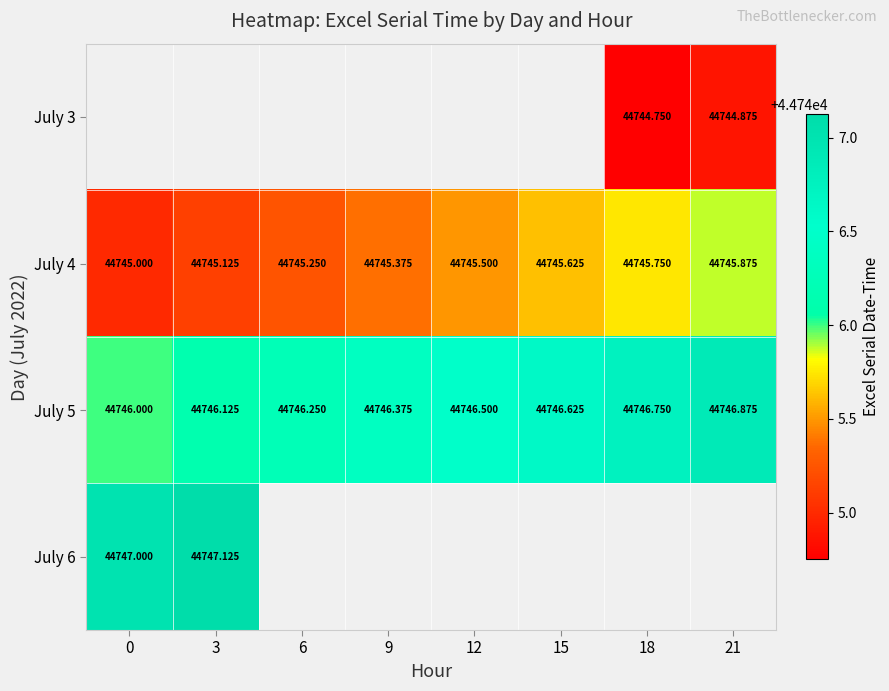

What is the difference between the second highest and minimum values in the July 5 series?

0.8